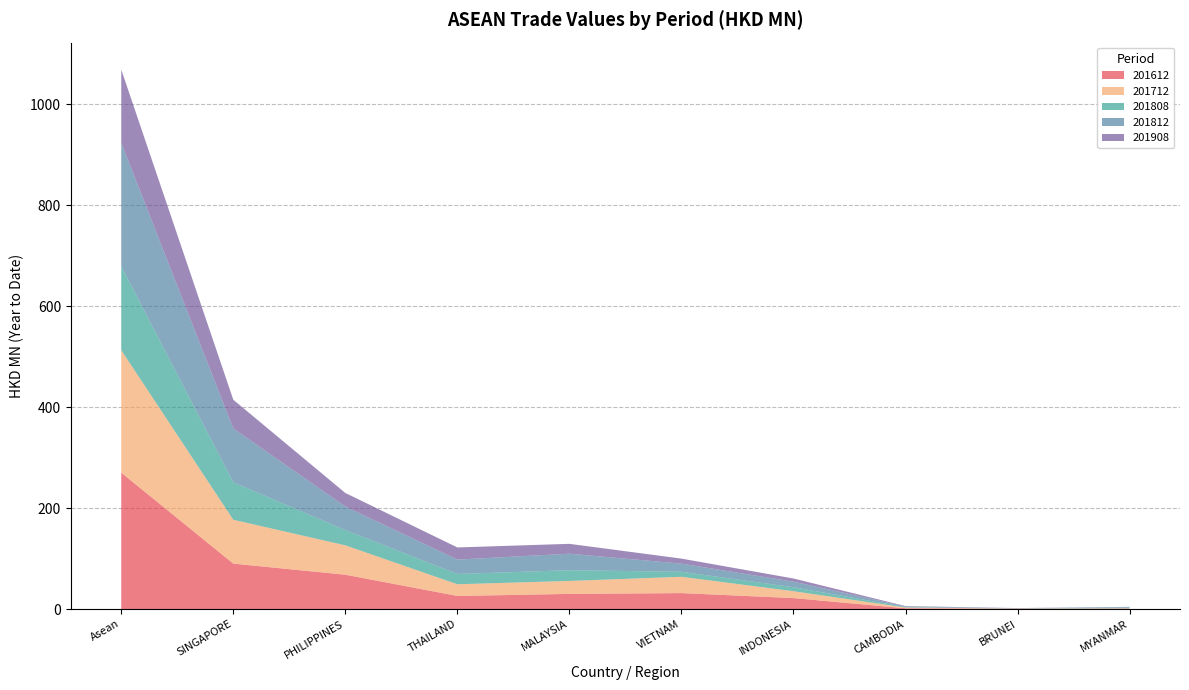

Reading left to right, transcribe all the data shown in this chart.

201612: Asean=270.2	SINGAPORE=90.0	PHILIPPINES=68.1	THAILAND=26.0	MALAYSIA=30.0	VIETNAM=31.6	INDONESIA=21.8	CAMBODIA=1.5	BRUNEI=0.5	MYANMAR=0.7
201712: Asean=242.6	SINGAPORE=86.8	PHILIPPINES=58.1	THAILAND=23.1	MALAYSIA=25.7	VIETNAM=32.3	INDONESIA=13.6	CAMBODIA=1.6	BRUNEI=0.4	MYANMAR=0.9
201808: Asean=166.1	SINGAPORE=74.2	PHILIPPINES=30.2	THAILAND=20.4	MALAYSIA=21.2	VIETNAM=9.9	INDONESIA=7.9	CAMBODIA=0.9	BRUNEI=0.2	MYANMAR=1.1
201812: Asean=244.5	SINGAPORE=106.6	PHILIPPINES=46.6	THAILAND=28.5	MALAYSIA=32.7	VIETNAM=16.1	INDONESIA=11.0	CAMBODIA=1.2	BRUNEI=0.4	MYANMAR=1.4
201908: Asean=145.1	SINGAPORE=56.9	PHILIPPINES=26.9	THAILAND=24.1	MALAYSIA=19.6	VIETNAM=10.0	INDONESIA=6.3	CAMBODIA=0.8	BRUNEI=0.4	MYANMAR=0.3